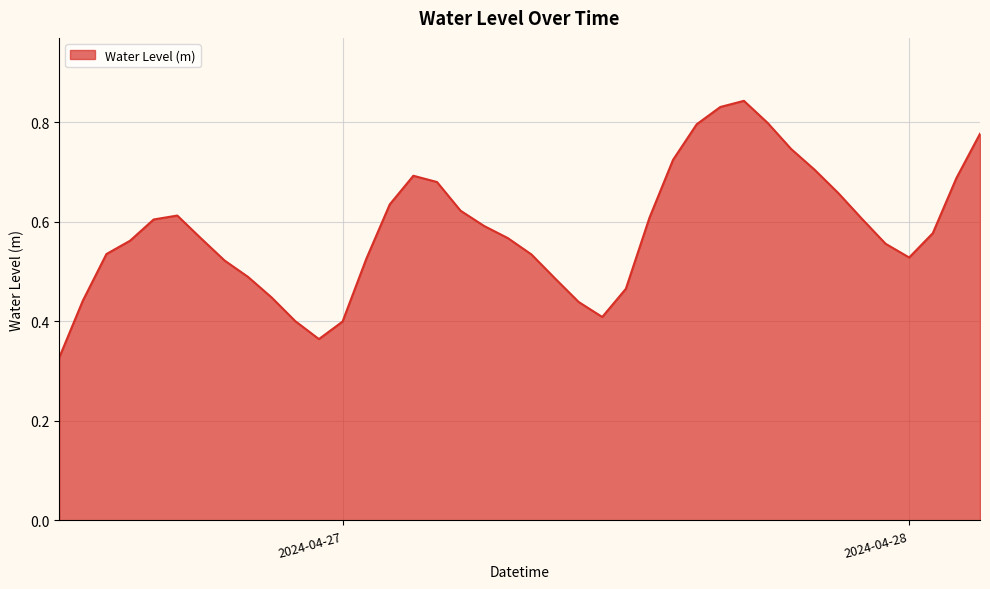

Is this an area chart (filled region under the line)?

Yes